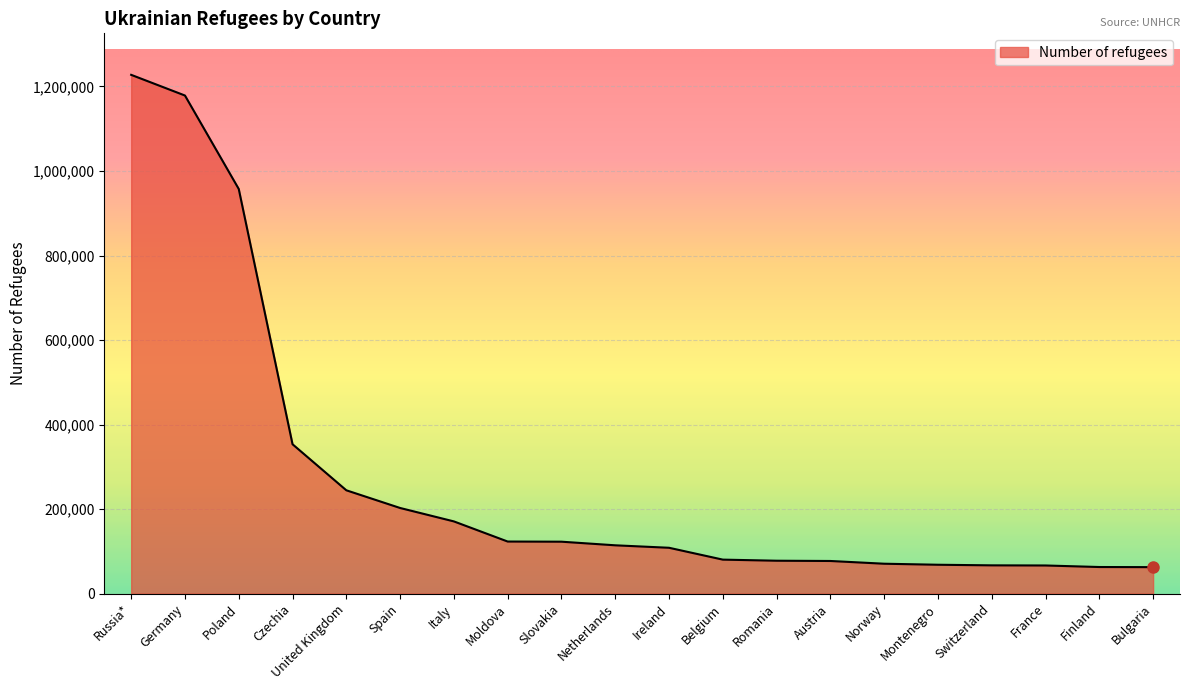

True or false: the data shows 77900 at Romania.

True